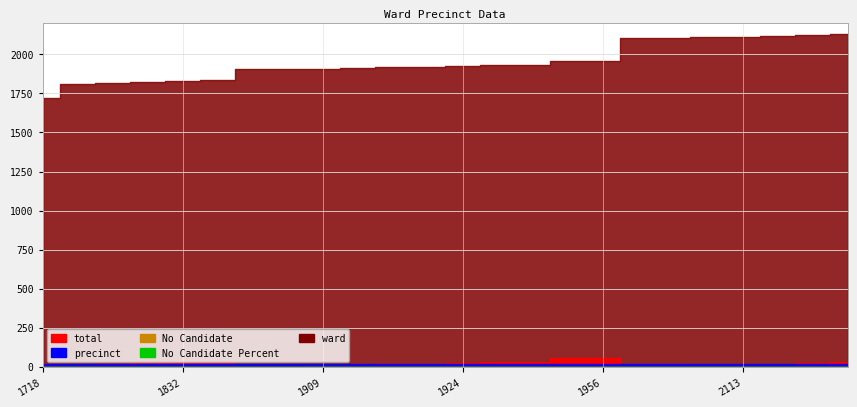

At which category does the chart reach its minimum across all series?

1718